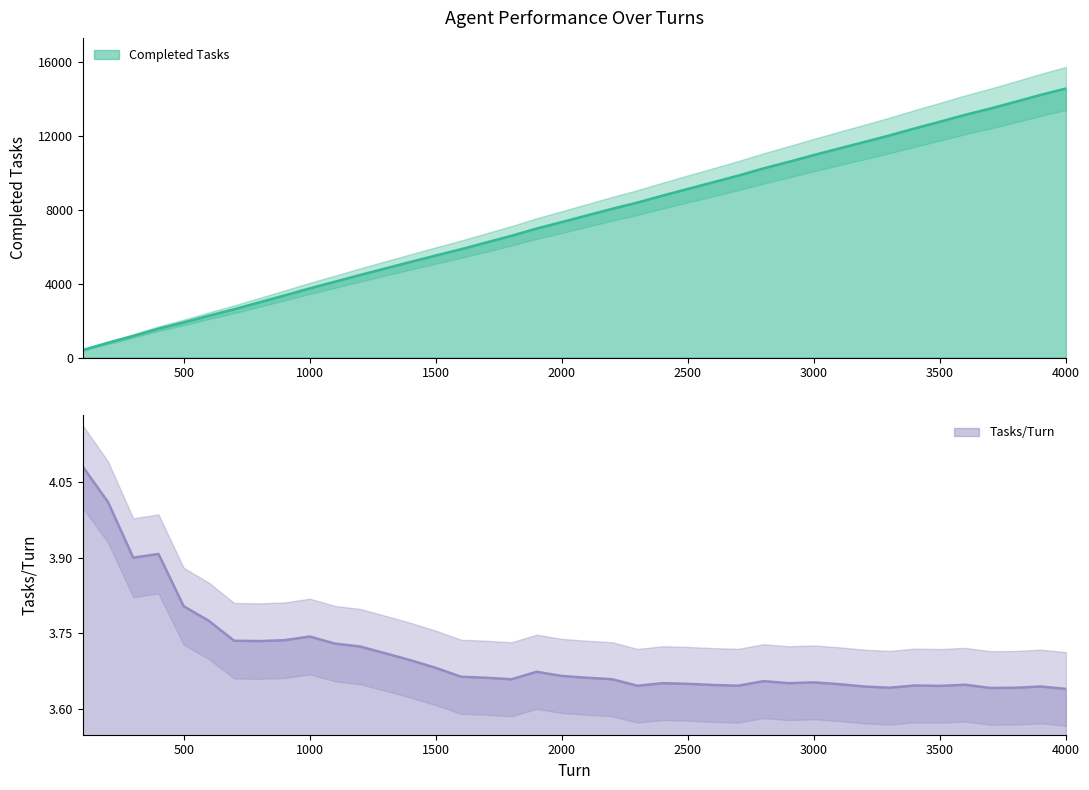

Reading left to right, extract all data points from this chart.

Completed Tasks: 100=408.0	200=802.0	300=1170.0	400=1563.0	500=1902.0	600=2265.0	700=2615.0	800=2988.0	900=3363.0	1000=3744.0	1100=4103.0	1200=4469.0	1300=4824.0	1400=5176.0	1500=5523.0	1600=5863.0	1700=6226.0	1800=6587.0	1900=6981.0	2000=7332.0	2100=7691.0	2200=8051.0	2300=8387.0	2400=8764.0	2500=9126.0	2600=9485.0	2700=9846.0	2800=10236.0	2900=10590.0	3000=10960.0	3100=11314.0	3200=11664.0	3300=12021.0	3400=12400.0	3500=12762.0	3600=13135.0	3700=13476.0	3800=13842.0	3900=14216.0	4000=14561.0
Tasks/Turn: 100=4.1	200=4.0	300=3.9	400=3.9	500=3.8	600=3.8	700=3.7	800=3.7	900=3.7	1000=3.7	1100=3.7	1200=3.7	1300=3.7	1400=3.7	1500=3.7	1600=3.7	1700=3.7	1800=3.7	1900=3.7	2000=3.7	2100=3.7	2200=3.7	2300=3.6	2400=3.7	2500=3.7	2600=3.6	2700=3.6	2800=3.7	2900=3.7	3000=3.7	3100=3.6	3200=3.6	3300=3.6	3400=3.6	3500=3.6	3600=3.6	3700=3.6	3800=3.6	3900=3.6	4000=3.6